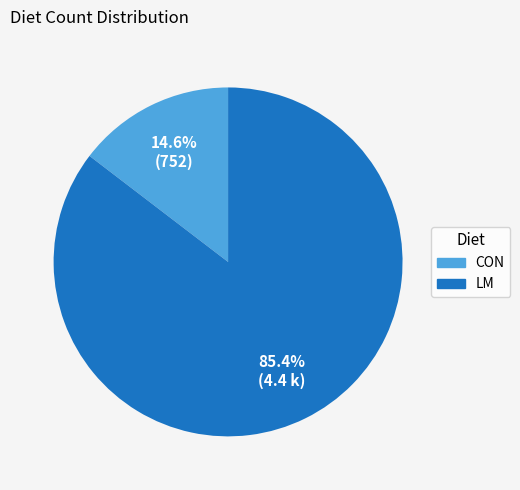

Which has a higher value, LM or CON?

LM